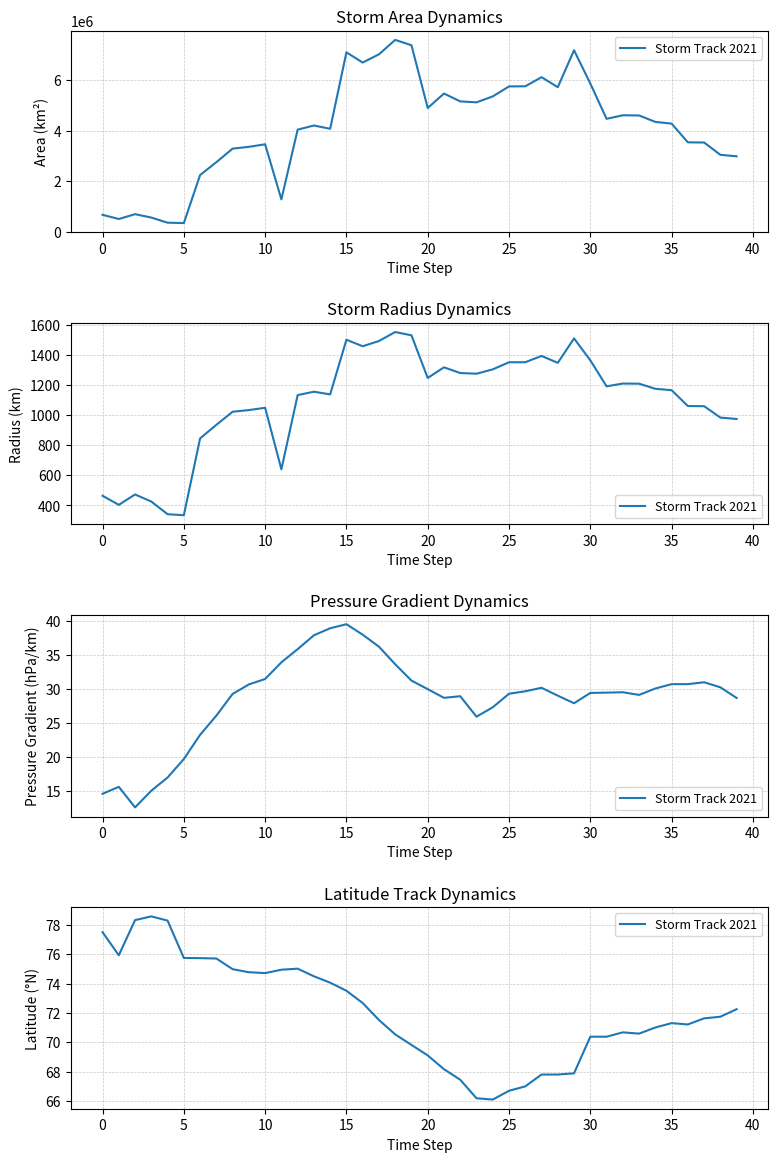

Is it true that the value at 25 is 66.7?

True